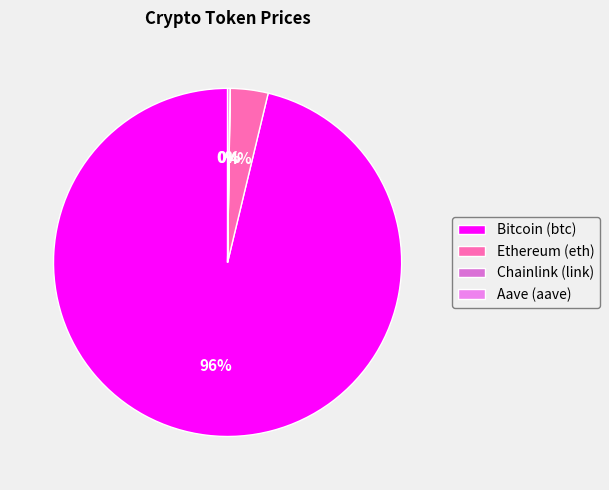

Does Bitcoin (btc) represent more than half of the total?

Yes